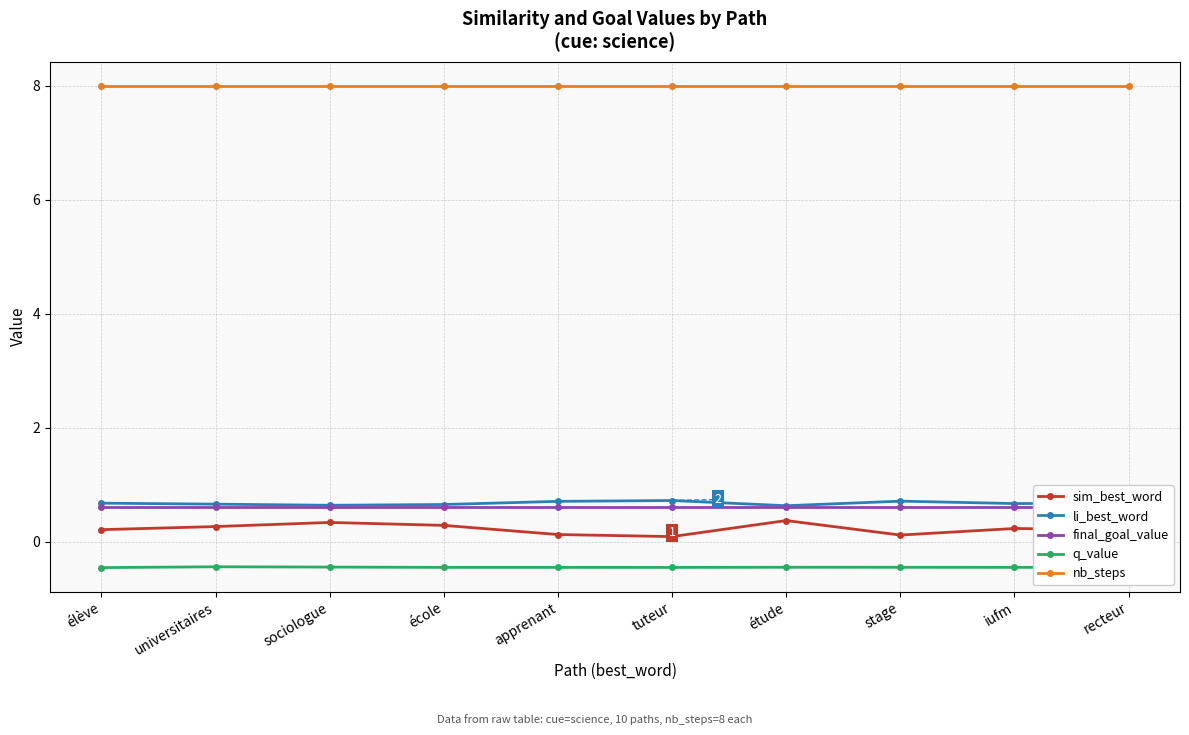

What are all the series names shown in the legend?

sim_best_word, li_best_word, final_goal_value, q_value, nb_steps